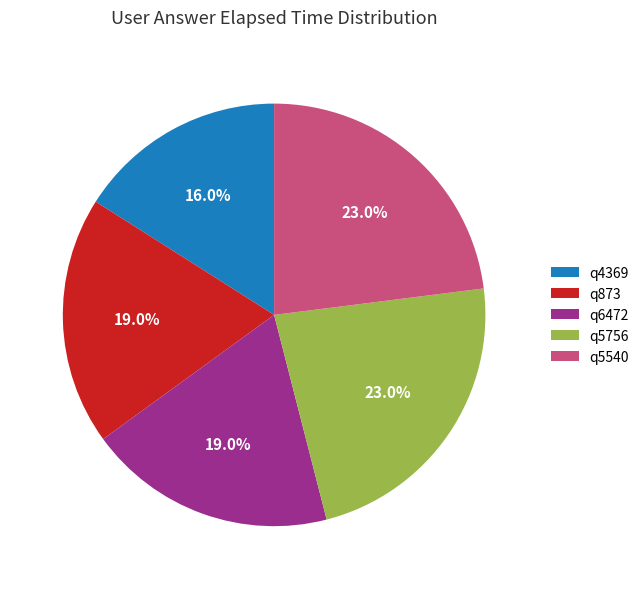

What is the total percentage of q6472 and q5540?

42.0%